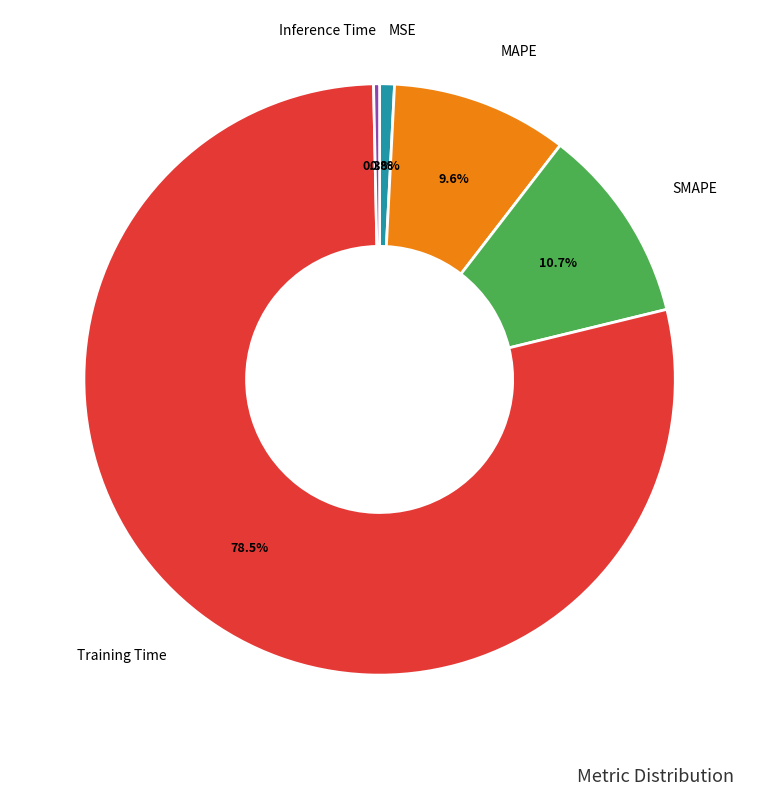

Does any single category account for the majority?

Yes